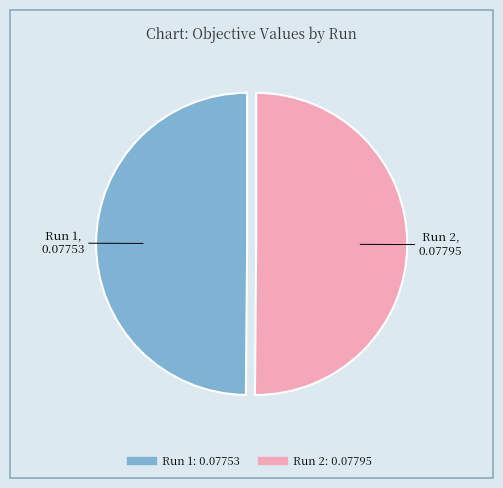

Is the sum of Run 1 and Run 2 greater than half?

Yes